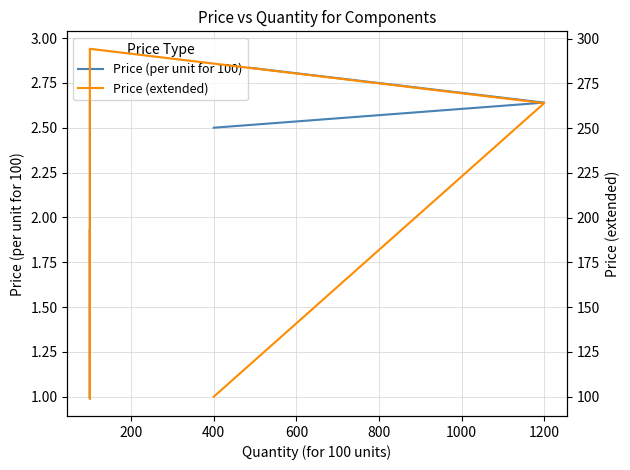

At 800, list the series in order from largest to smallest.

Price (extended), Price (per unit for 100)